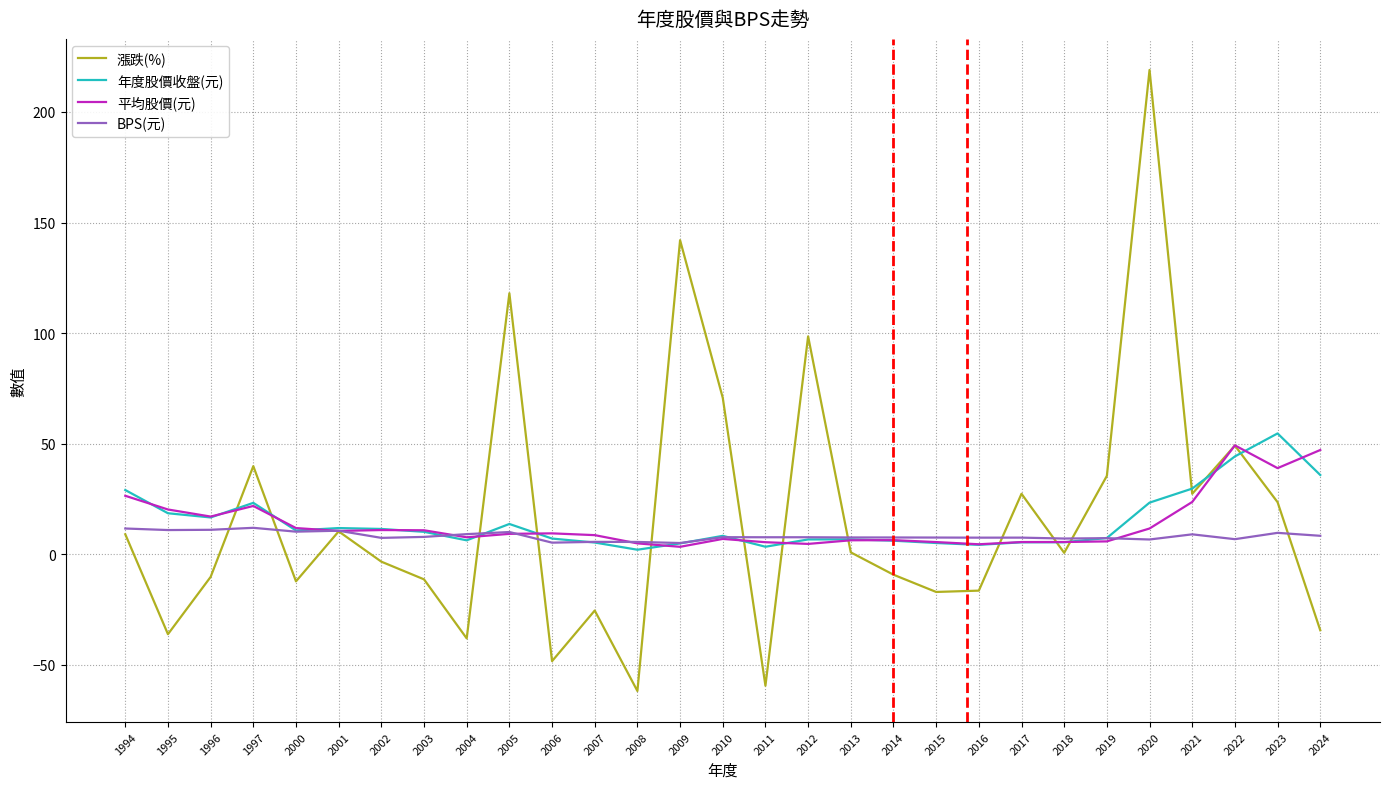

True or false: 年度股價收盤(元) has more than 0 interior local peaks.

True